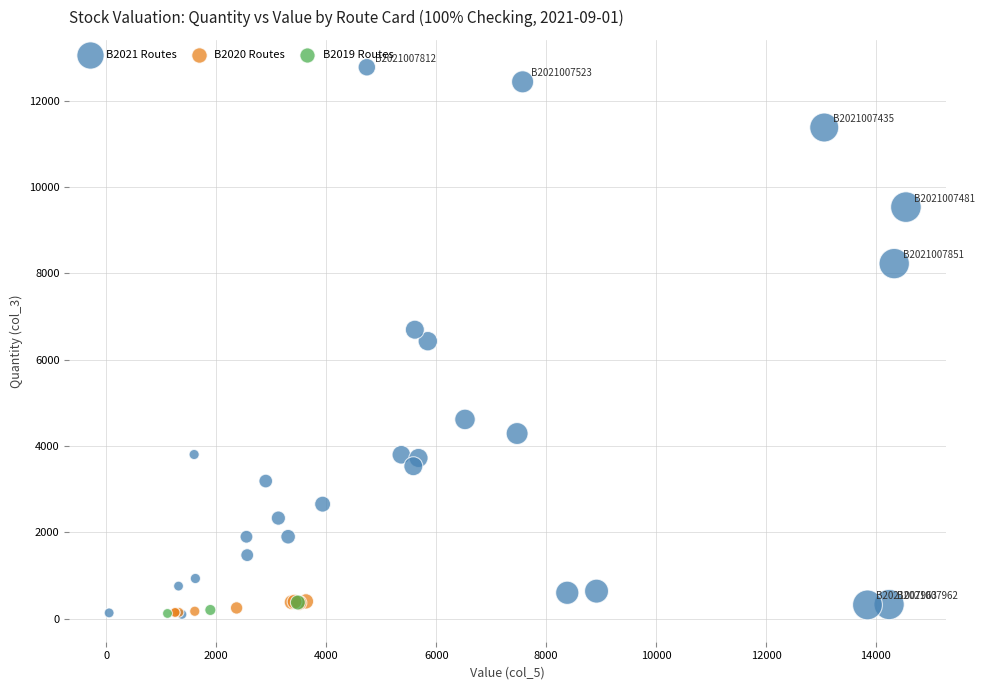

Which series reaches the maximum Y coordinate?

B2021 Routes